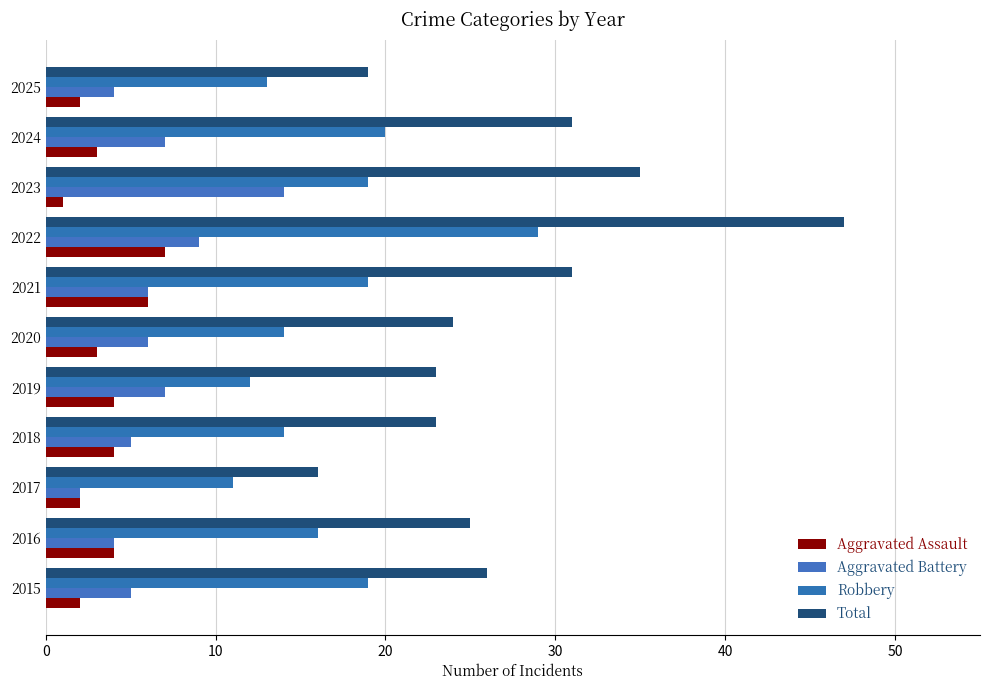

Rank the series by their maximum value, from highest to lowest.

Total, Robbery, Aggravated Battery, Aggravated Assault